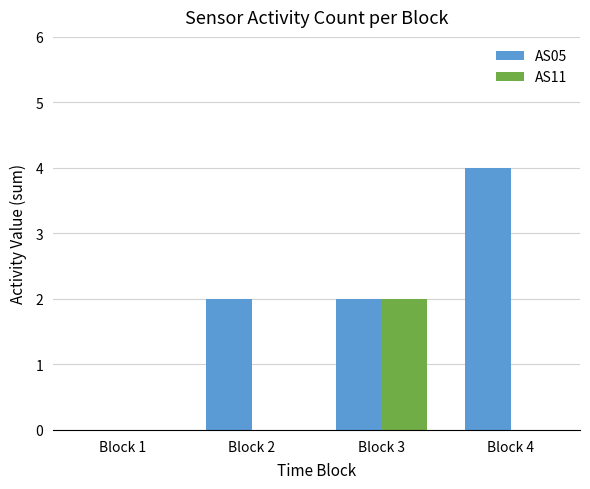

Reading left to right, extract all data points from this chart.

AS05: Block 1=0	Block 2=2	Block 3=2	Block 4=4
AS11: Block 1=0	Block 2=0	Block 3=2	Block 4=0